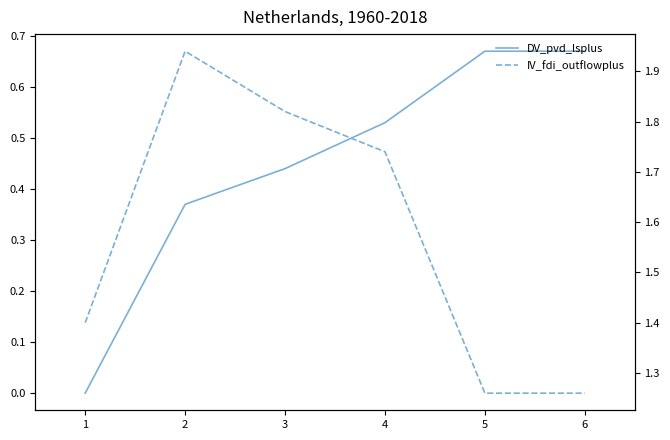

Which series has the largest total across all categories?

IV_fdi_outflowplus